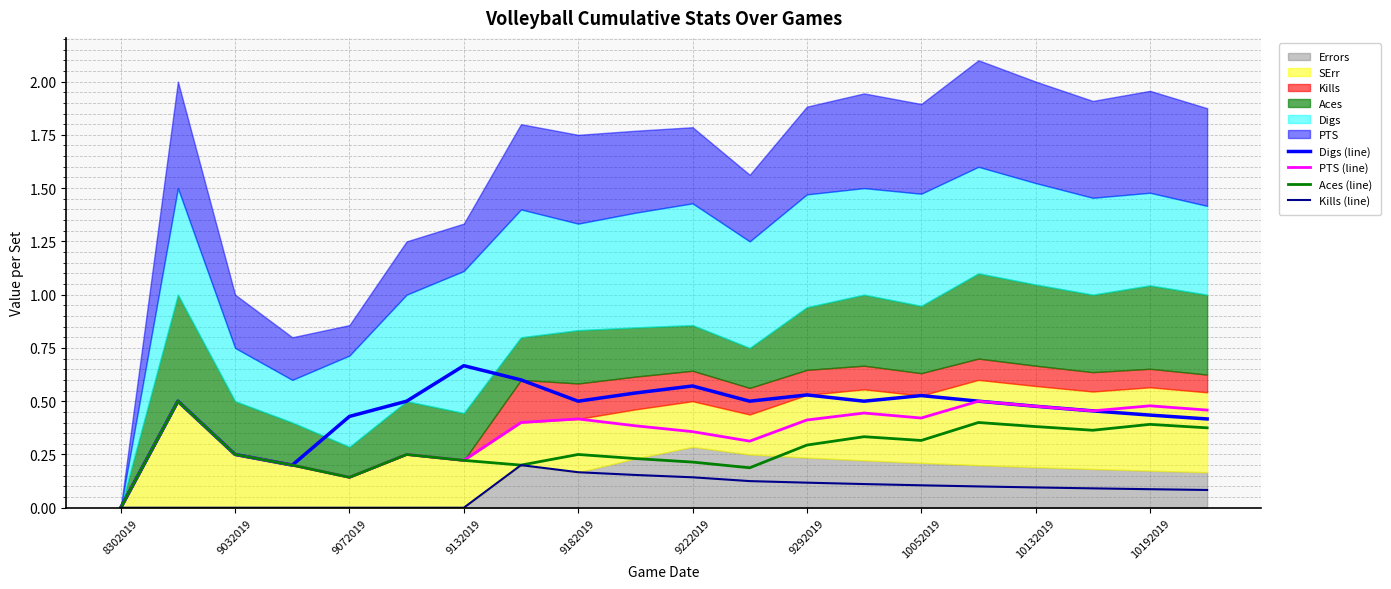

Is it true that Kills (line) equals 0.1 at 11?

True